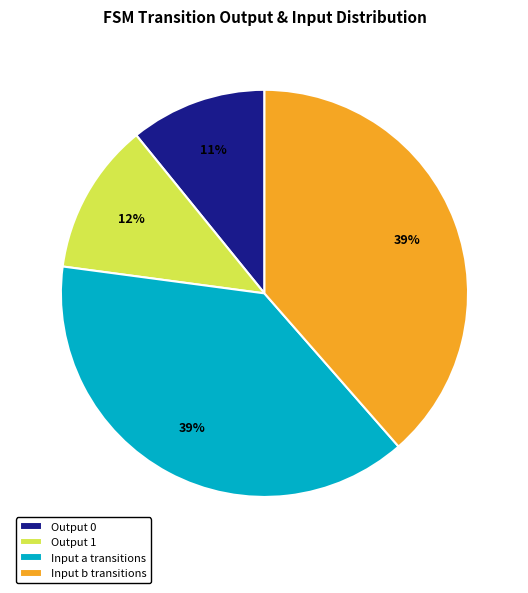

How many segments does this pie chart have?

4